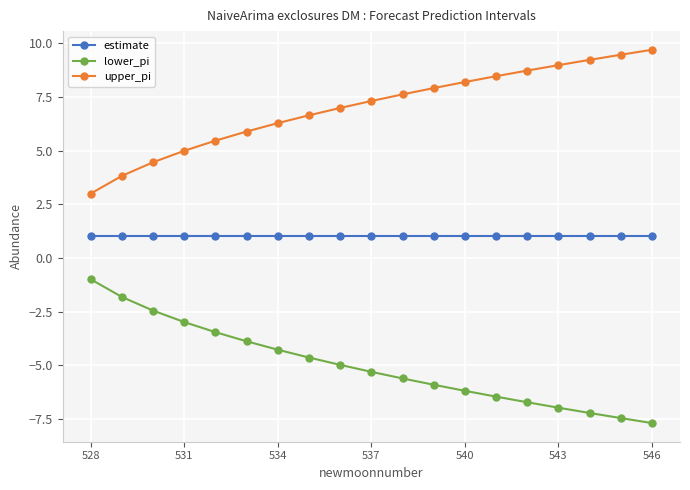

What is the average value of the upper_pi series?

7.0